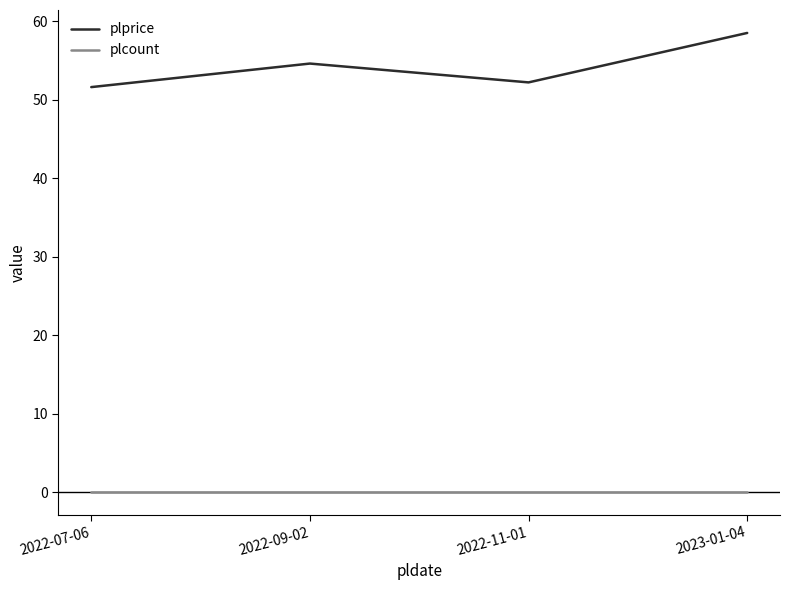

True or false: plprice and plcount intersect in this chart.

False